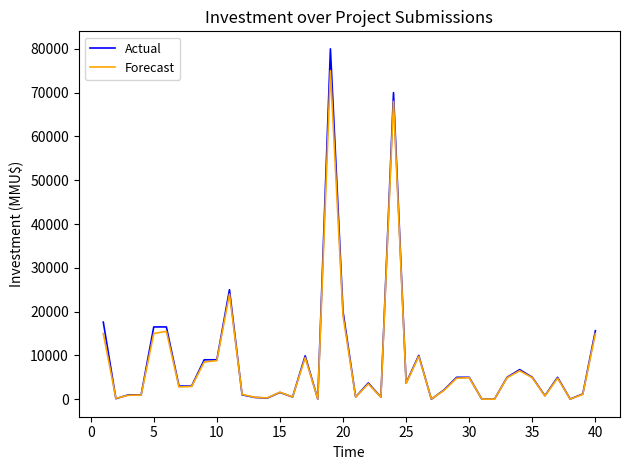

True or false: Actual has more than 0 points higher than both neighbors.

True